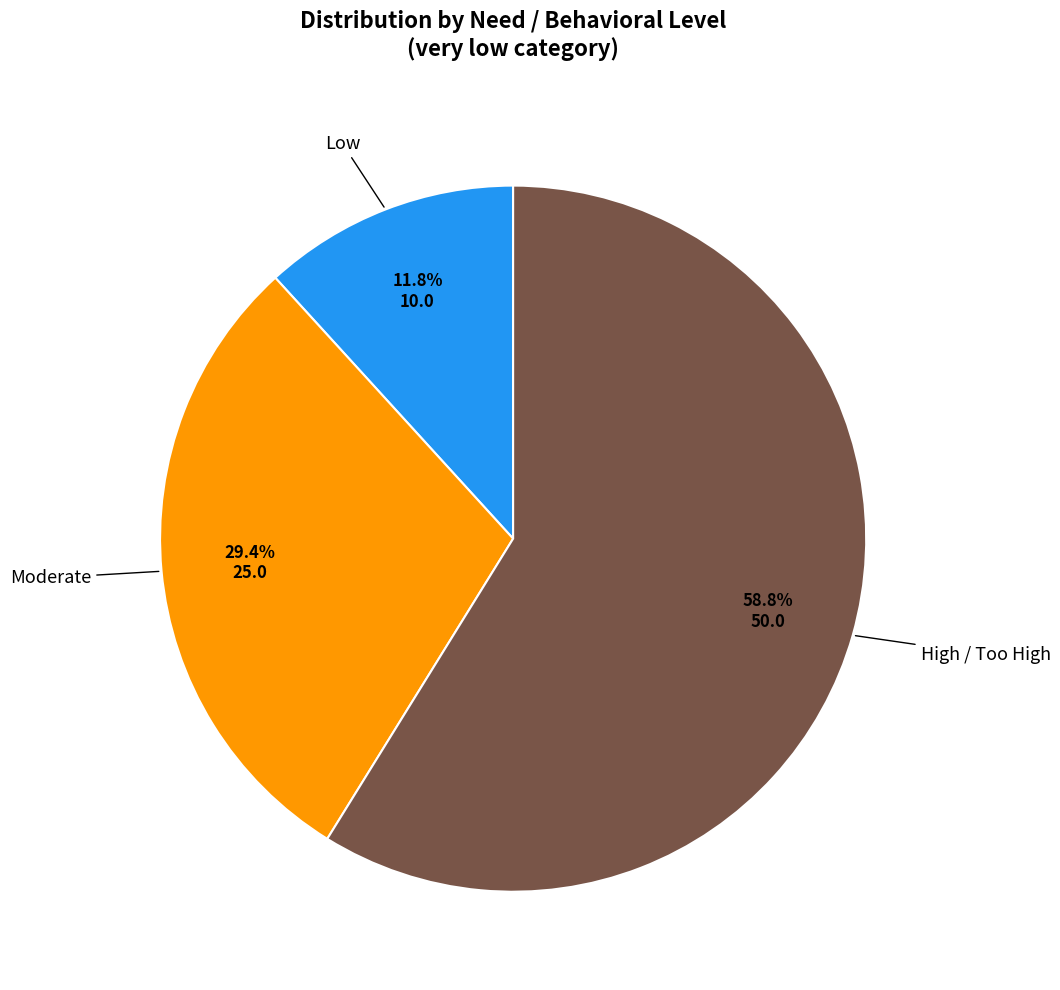

Is there any slice that represents more than half of the pie?

Yes